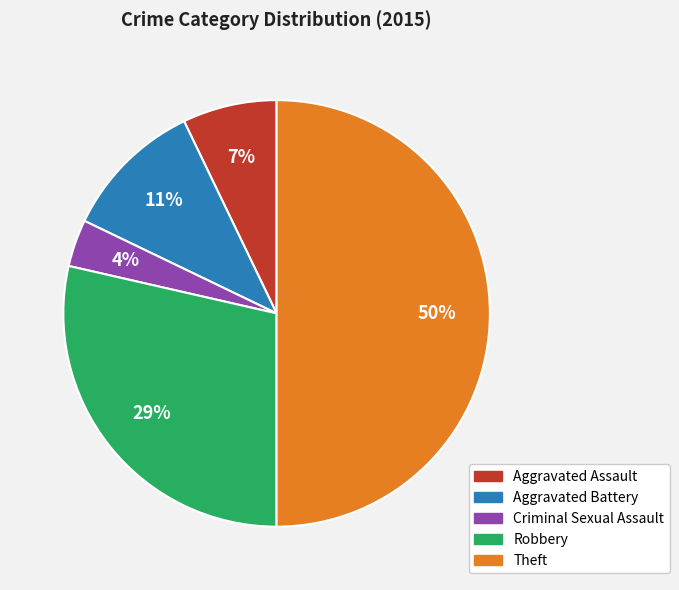

To the nearest percent, what is the difference between the largest and smallest slice percentages?

46%